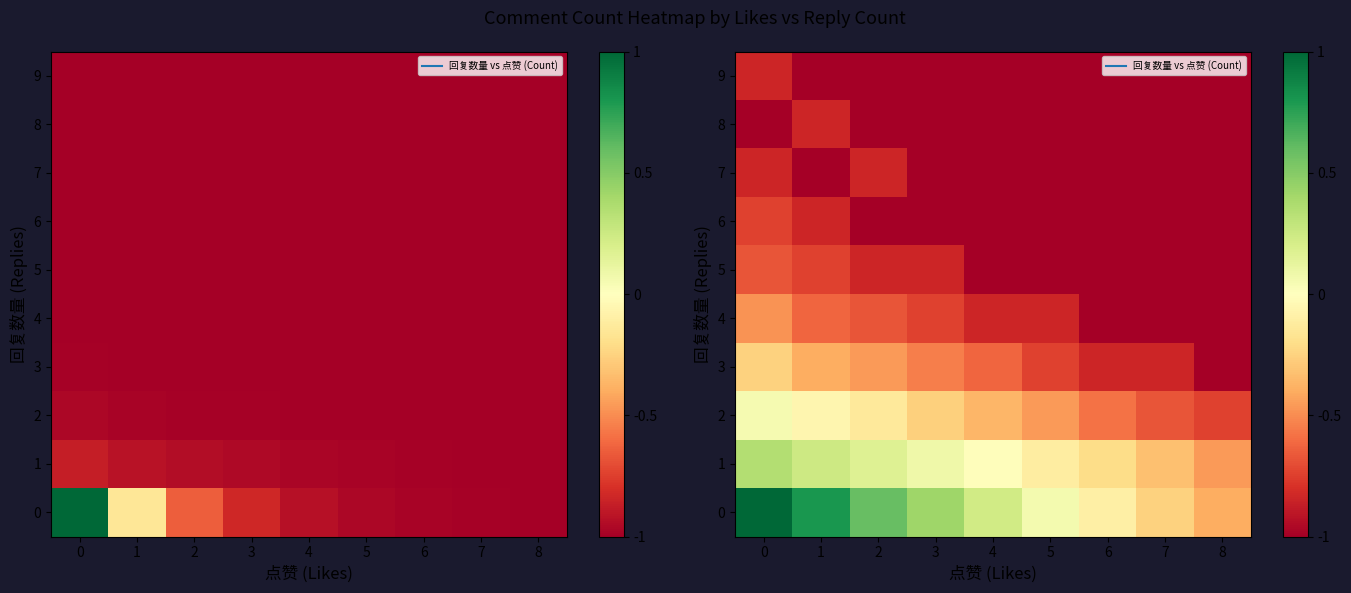

What is the difference between the 3 values at 0 and 4?

0.4